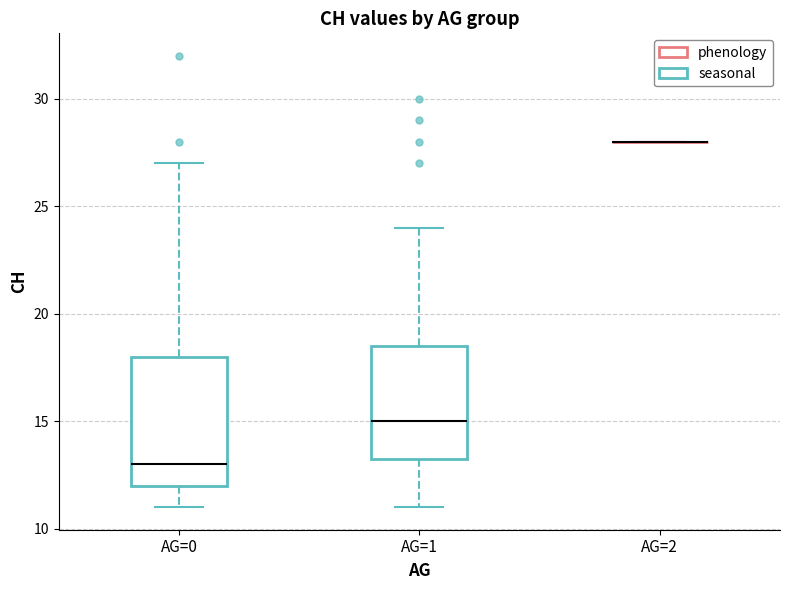

Reading left to right, transcribe this box plot: for each box, give where its median line is, the range the box spans, and where its two whiskers end, as read against the y-axis. The values are not printed on the chart, so give them approximately, as read against the axis.

AG=0: median 13.0, box 12.0 to 18.0, whiskers 11.0 to 27.0
AG=1: median 15.0, box 13.5 to 18.5, whiskers 11.0 to 24.0
AG=2: box collapsed to a line at 28.0, whiskers 28.0 to 28.0